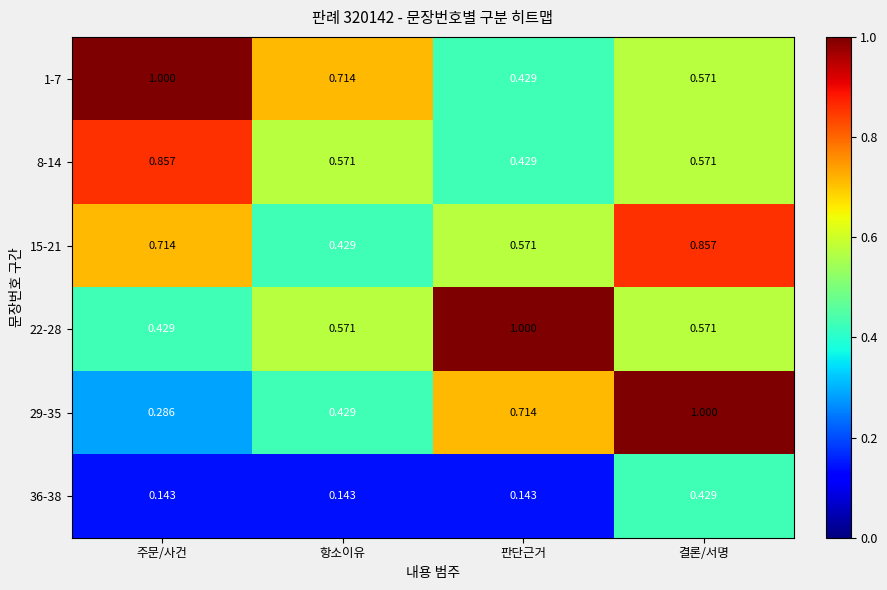

At which label does 22-28 reach its minimum?

주문/사건